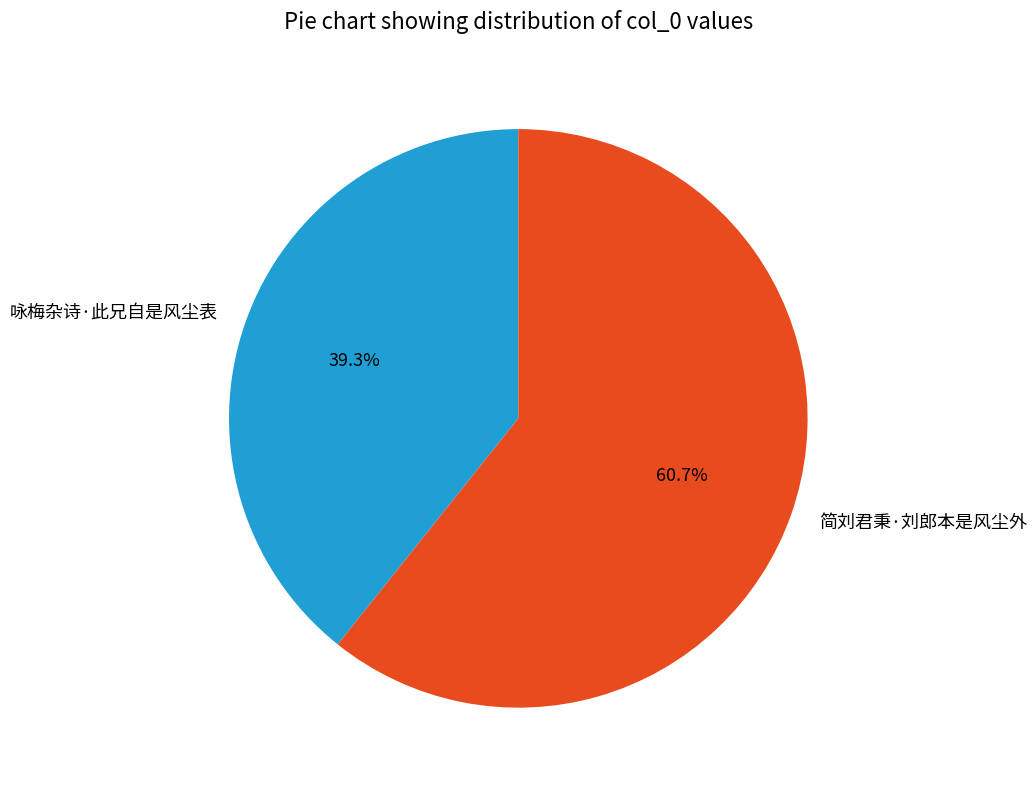

Which slice represents more than half of the pie?

简刘君秉·刘郎本是风尘外